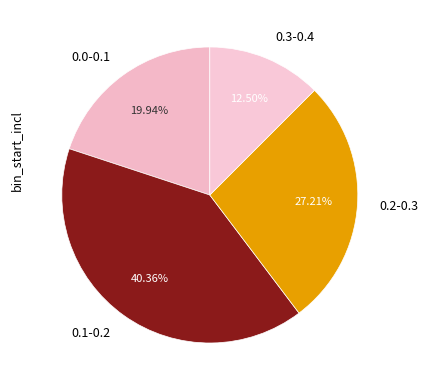

Which slice is the largest?

0.1-0.2